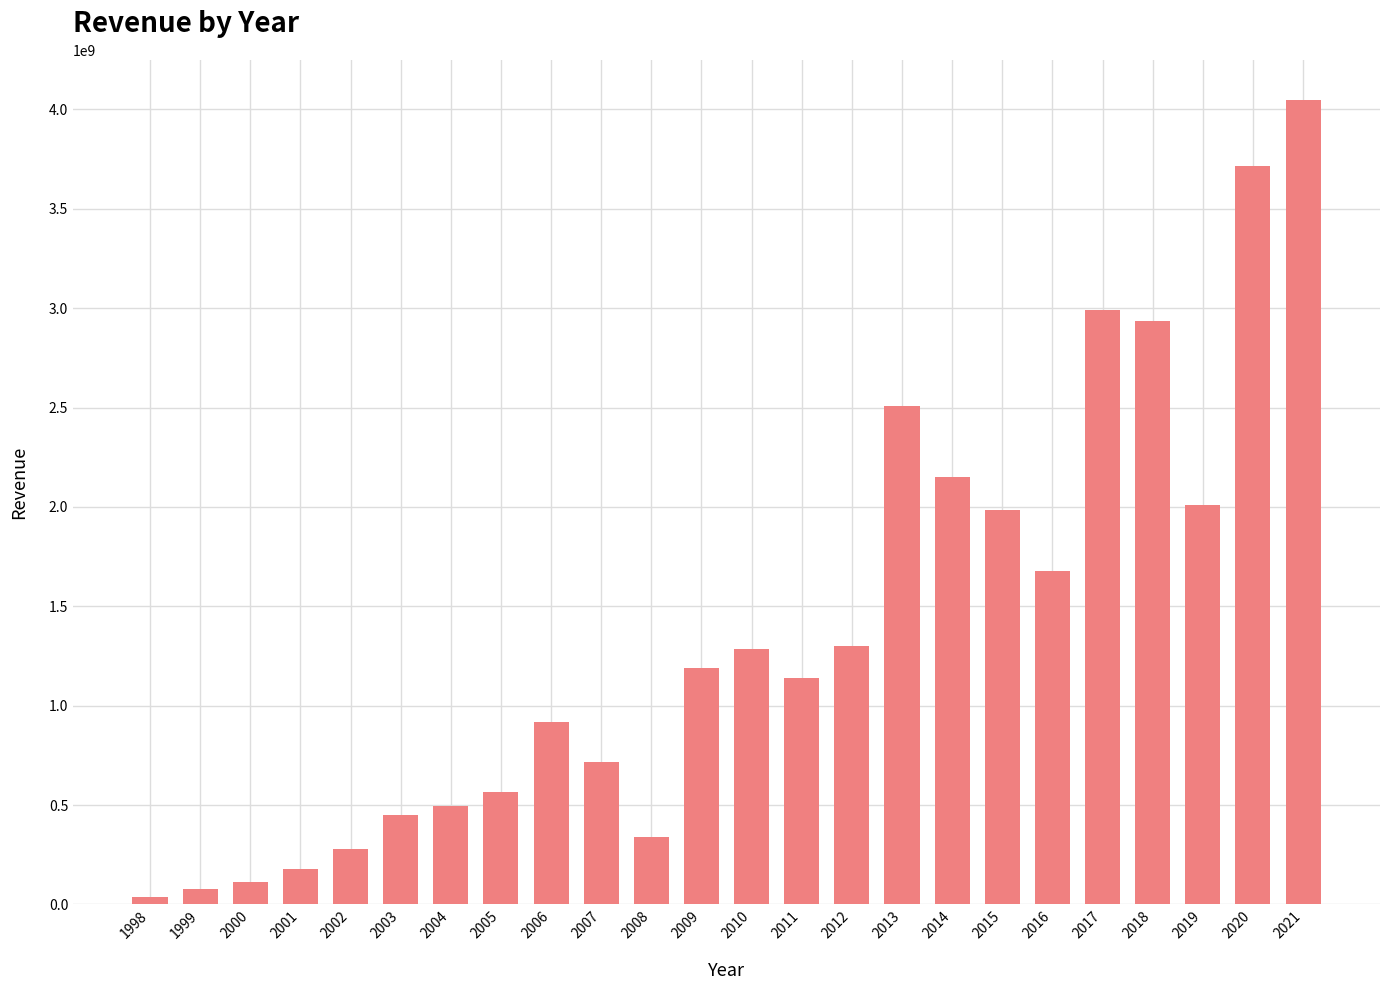

What is the value of the 12th bar from the left?

1189588000